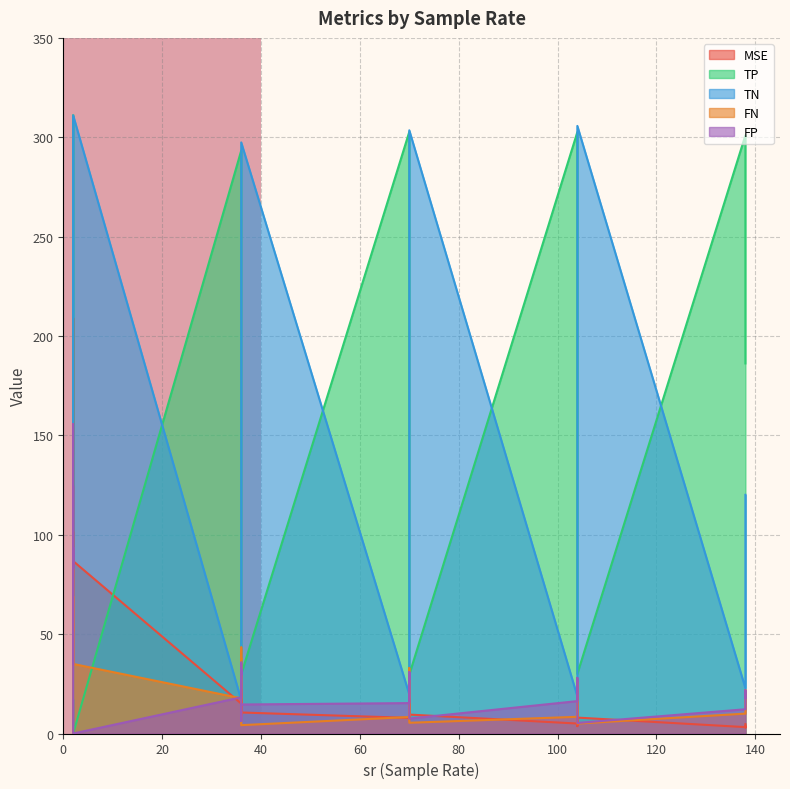

Rank the series by their maximum value, from lowest to highest.

FN, FP, MSE, TP, TN